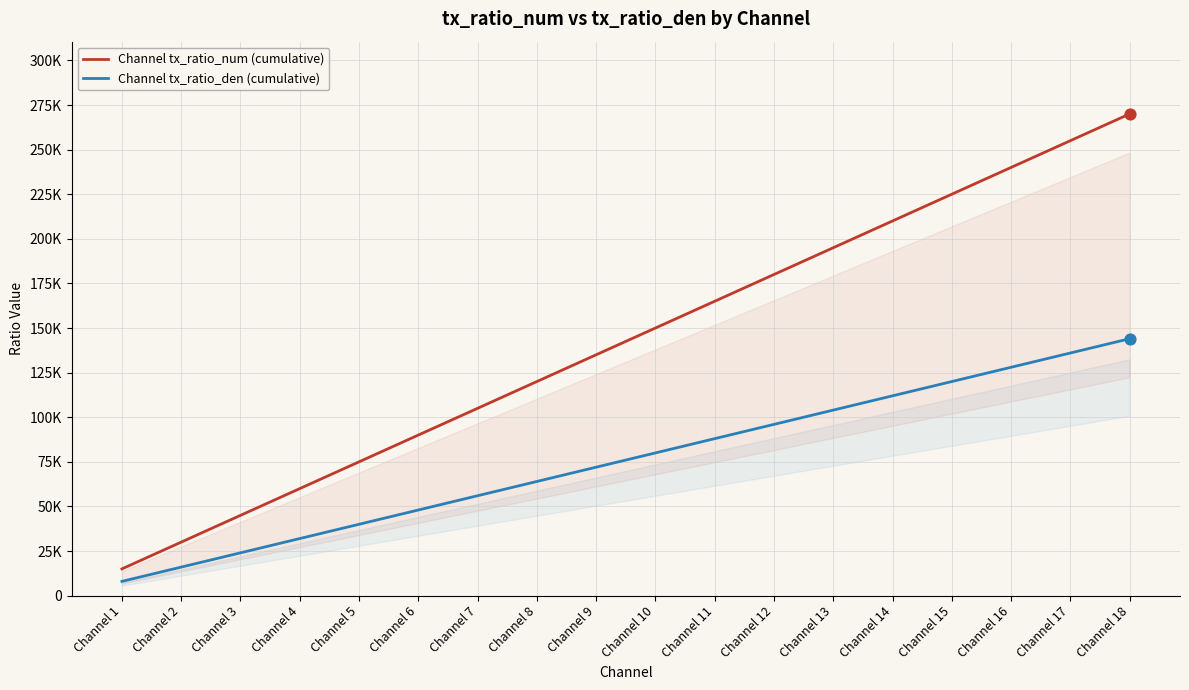

What are all the series names shown in the legend?

Channel tx_ratio_num (cumulative), Channel tx_ratio_den (cumulative)